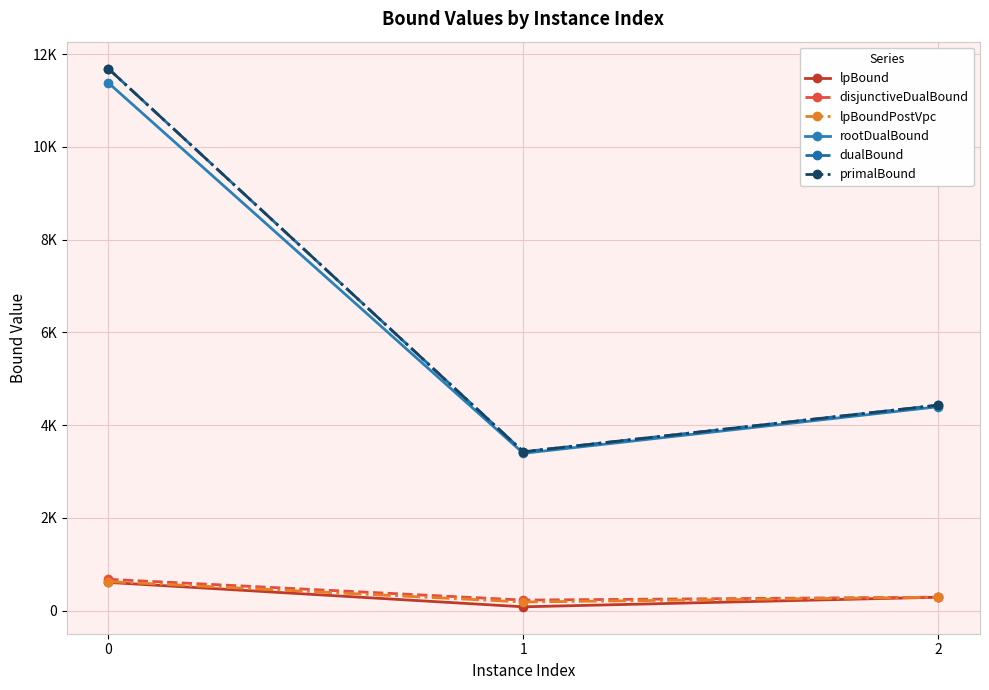

Is this an area chart (filled region under the line)?

No